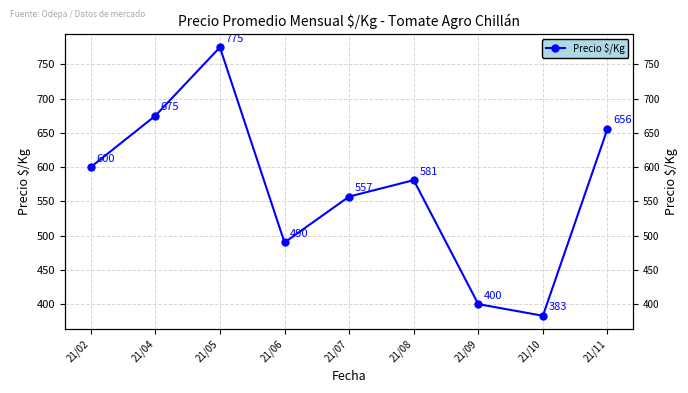

Where does the data first go above 581?

21/02